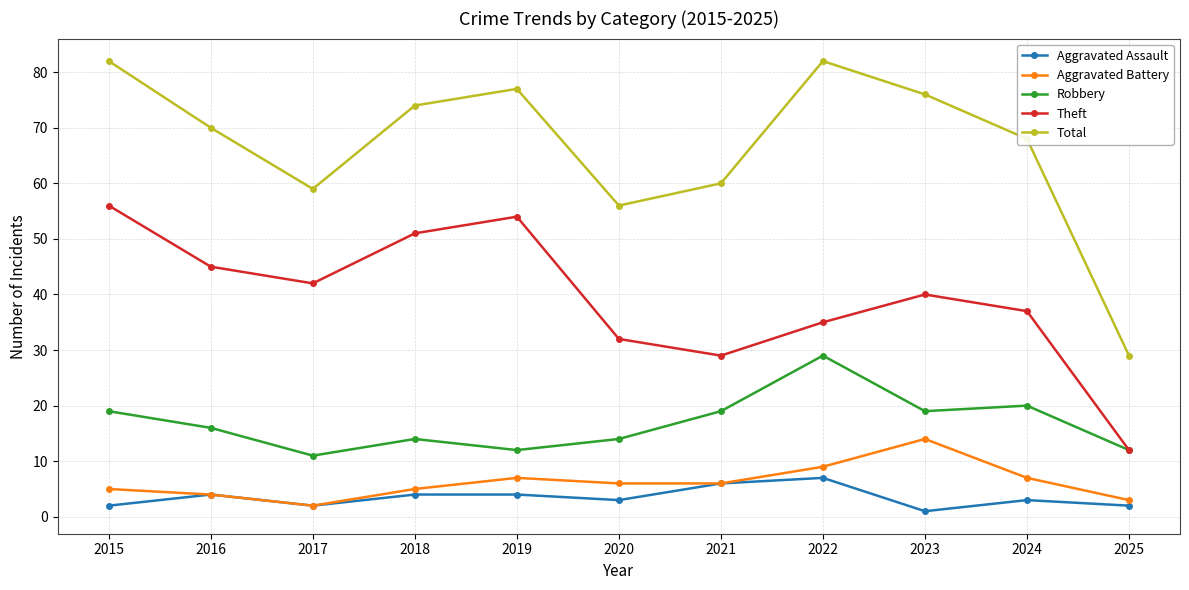

What is the value of the Theft point at the 2nd from the left?

45